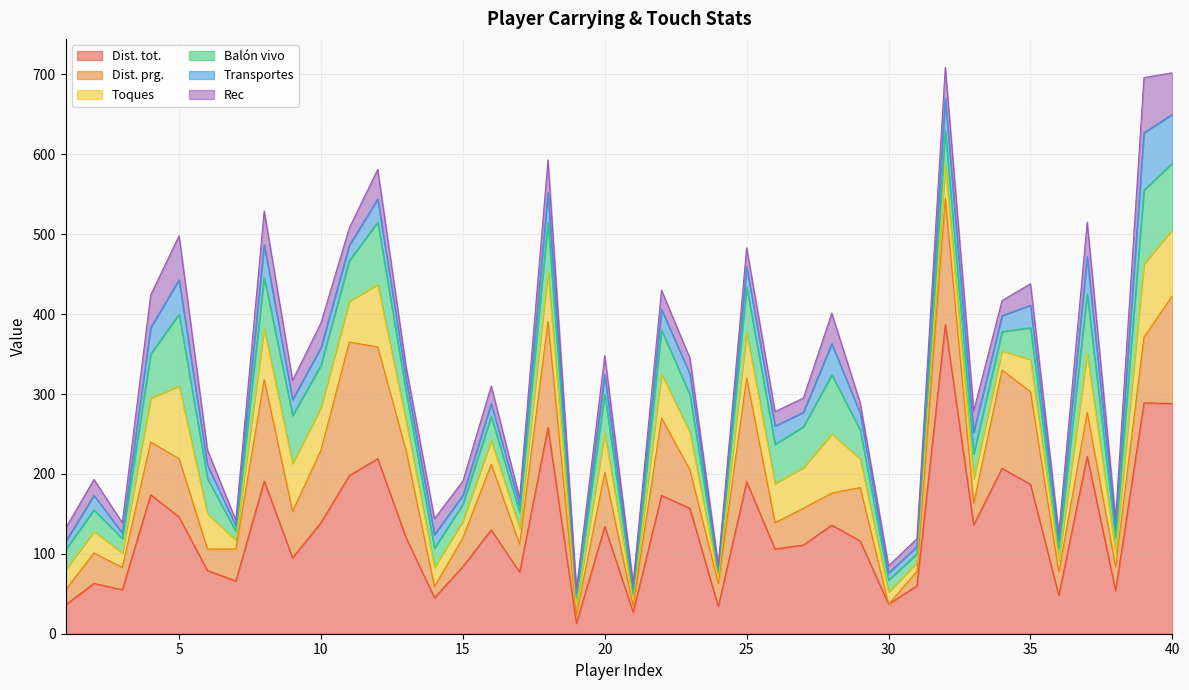

Rank the series at 12 from highest to lowest value.

Dist. tot., Dist. prg., Toques, Balón vivo, Rec, Transportes